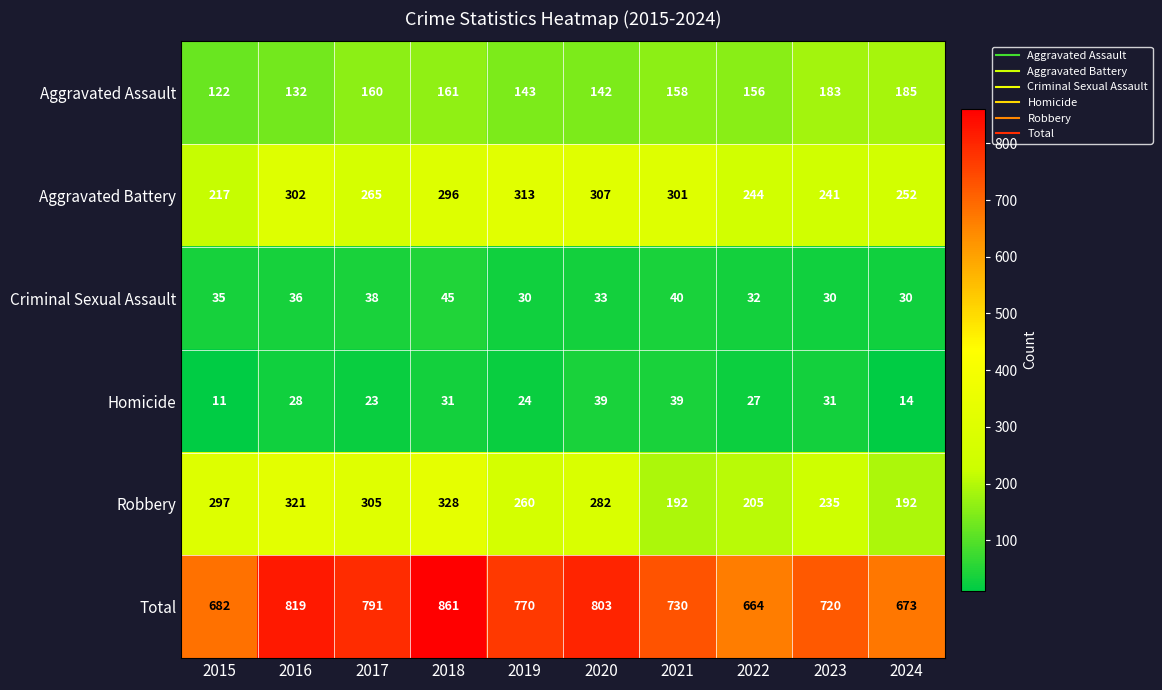

What is the approximate value of Robbery at 2020, to the nearest 10?

280